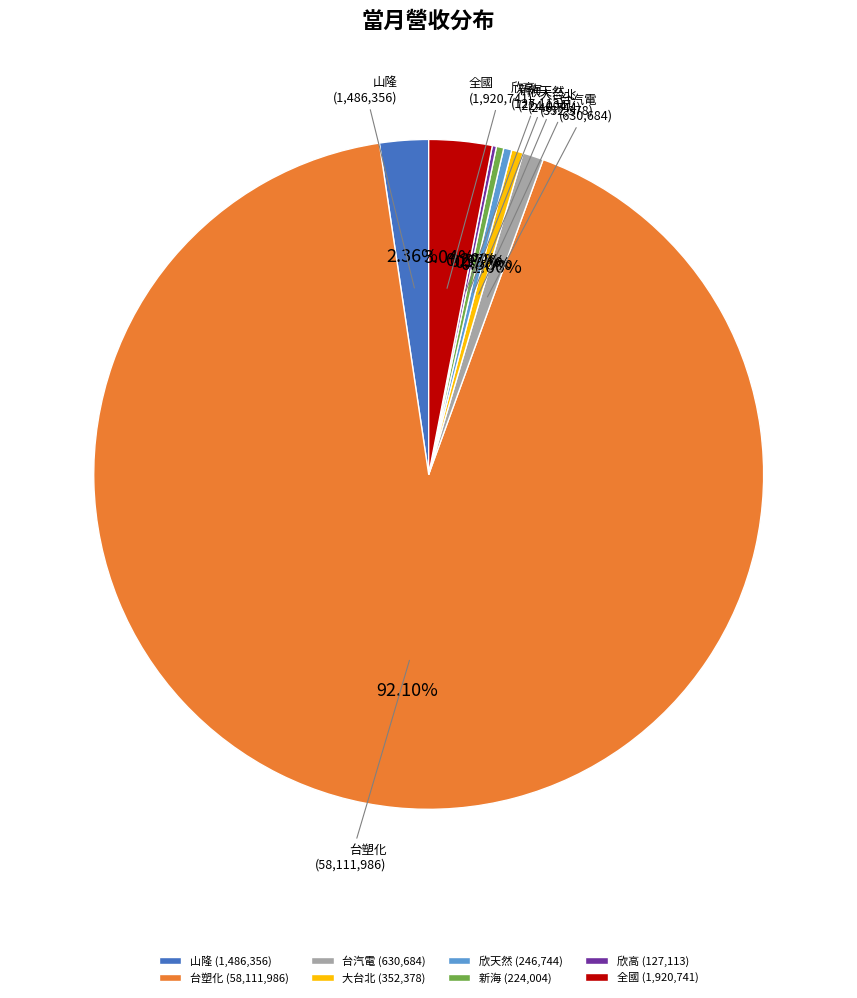

Do 大台北 and 新海 together represent more than half of the pie?

No